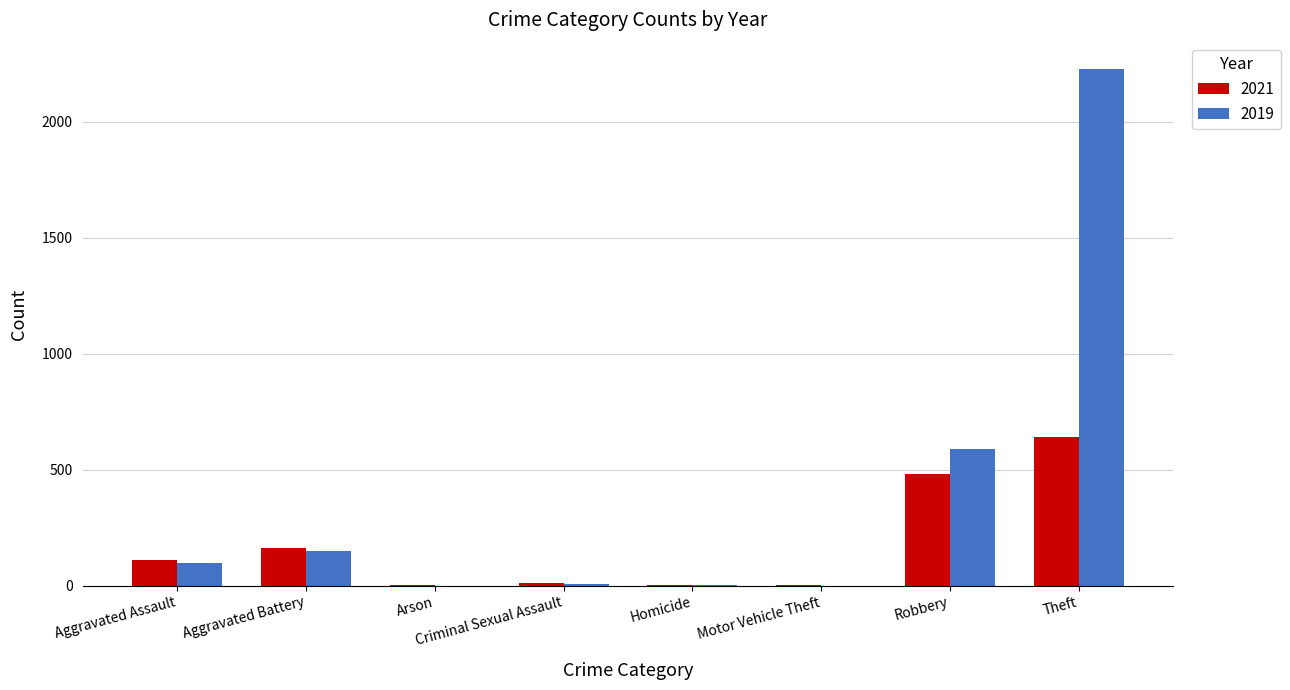

True or false: 2019 has a value of 208 at Robbery.

False